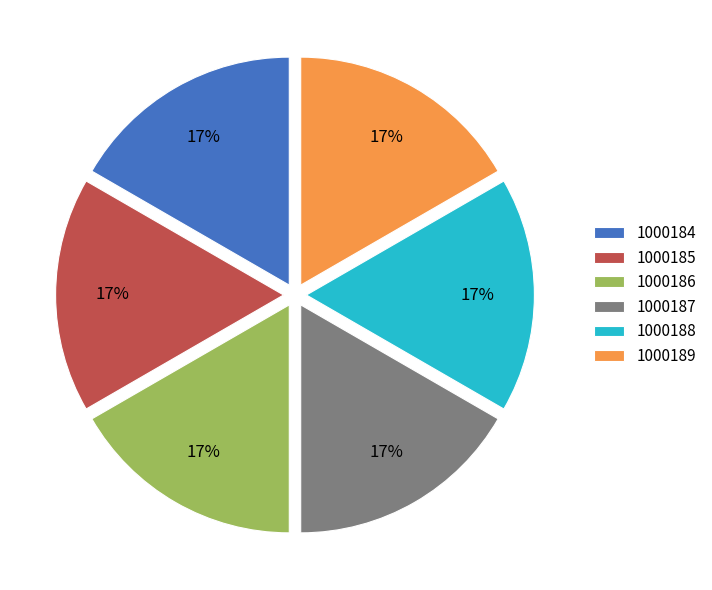

To the nearest percent, what percentage of the pie is 1000189?

17%